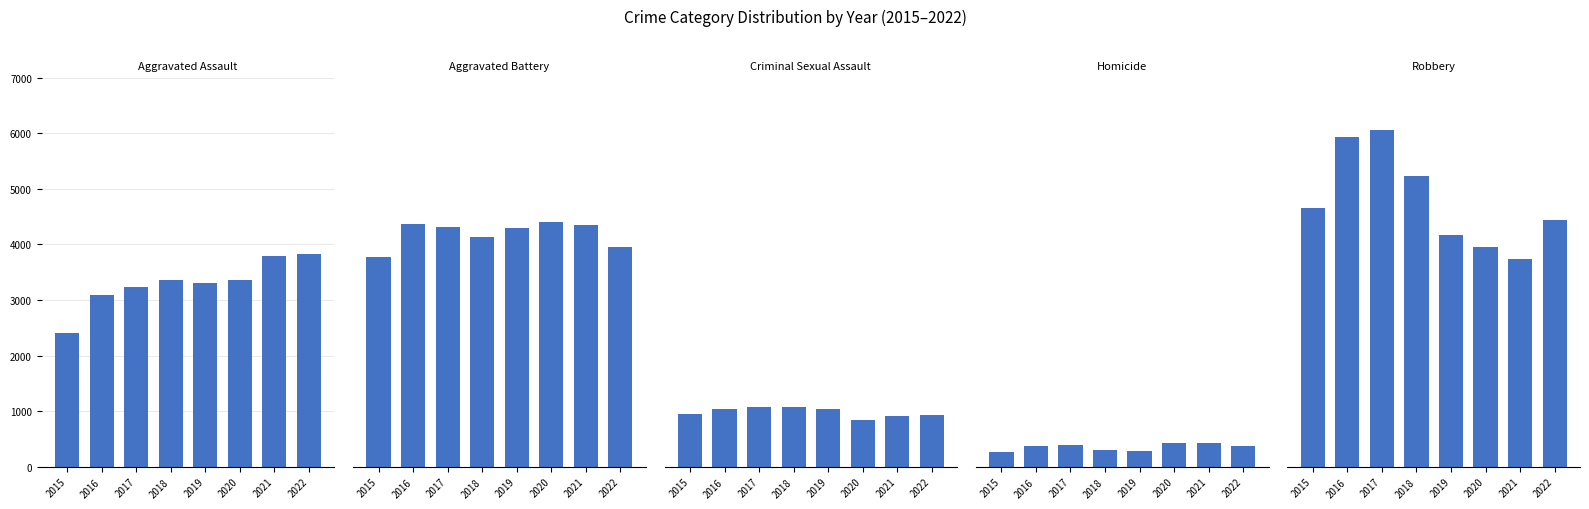

How many groups of bars are there?

8